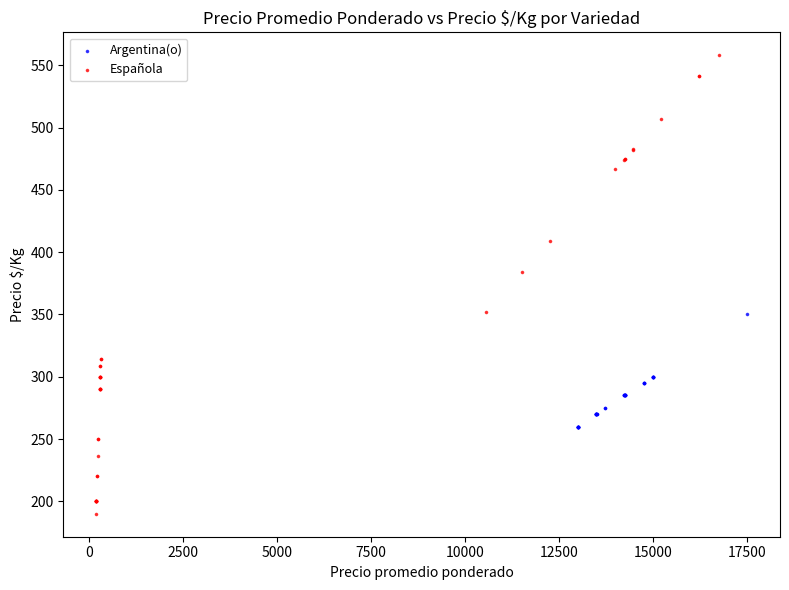

Which series reaches the maximum Y coordinate?

Española